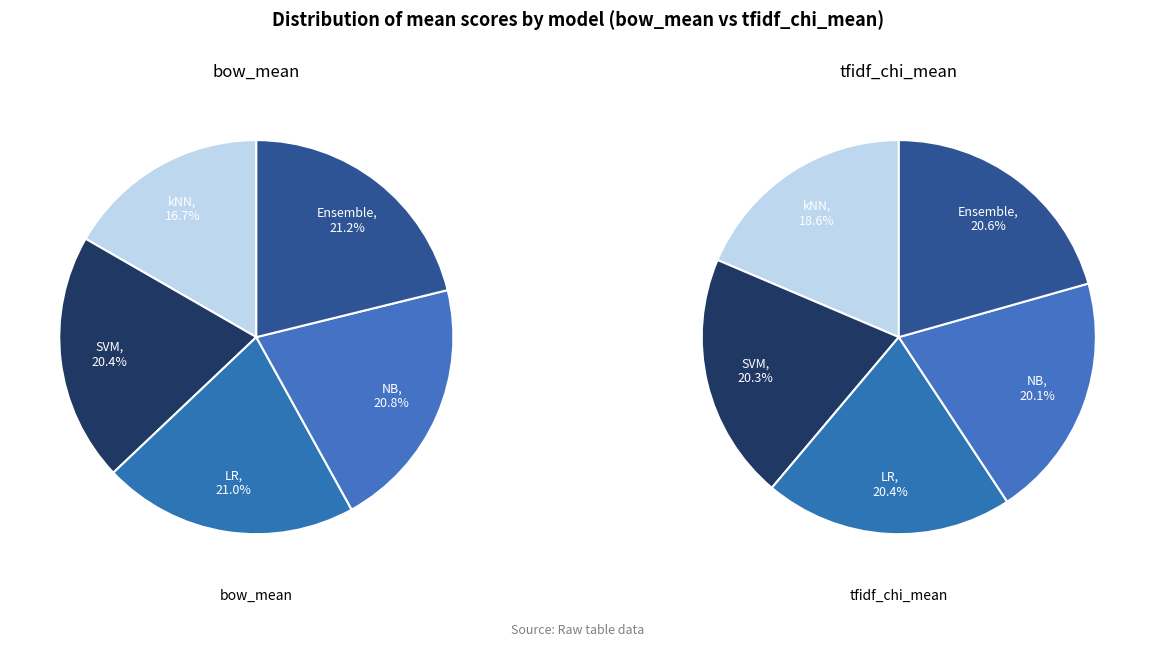

Which has a higher value, SVM or kNN?

SVM